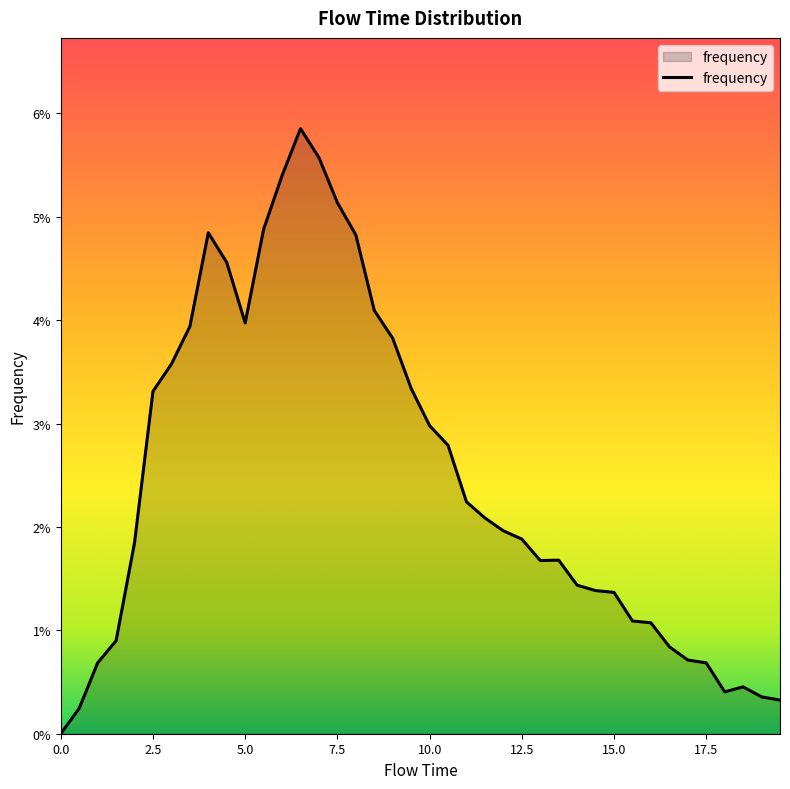

Does the chart display data point markers on the line(s)?

No